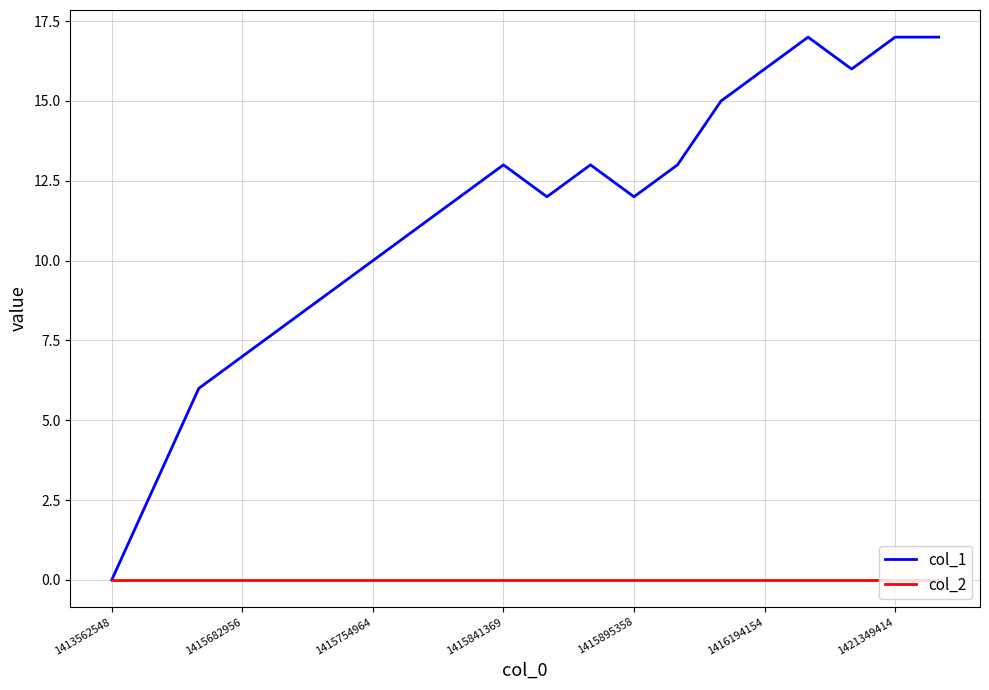

List the series in order of their overall mean, highest first.

col_1, col_2